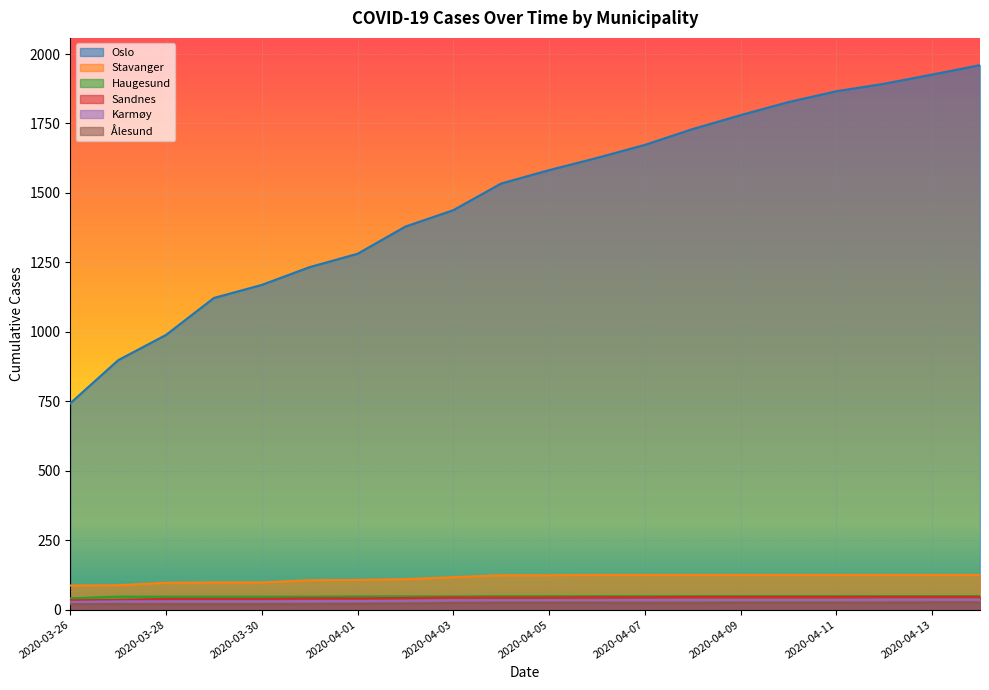

True or false: Sandnes and Stavanger cross at least once.

False